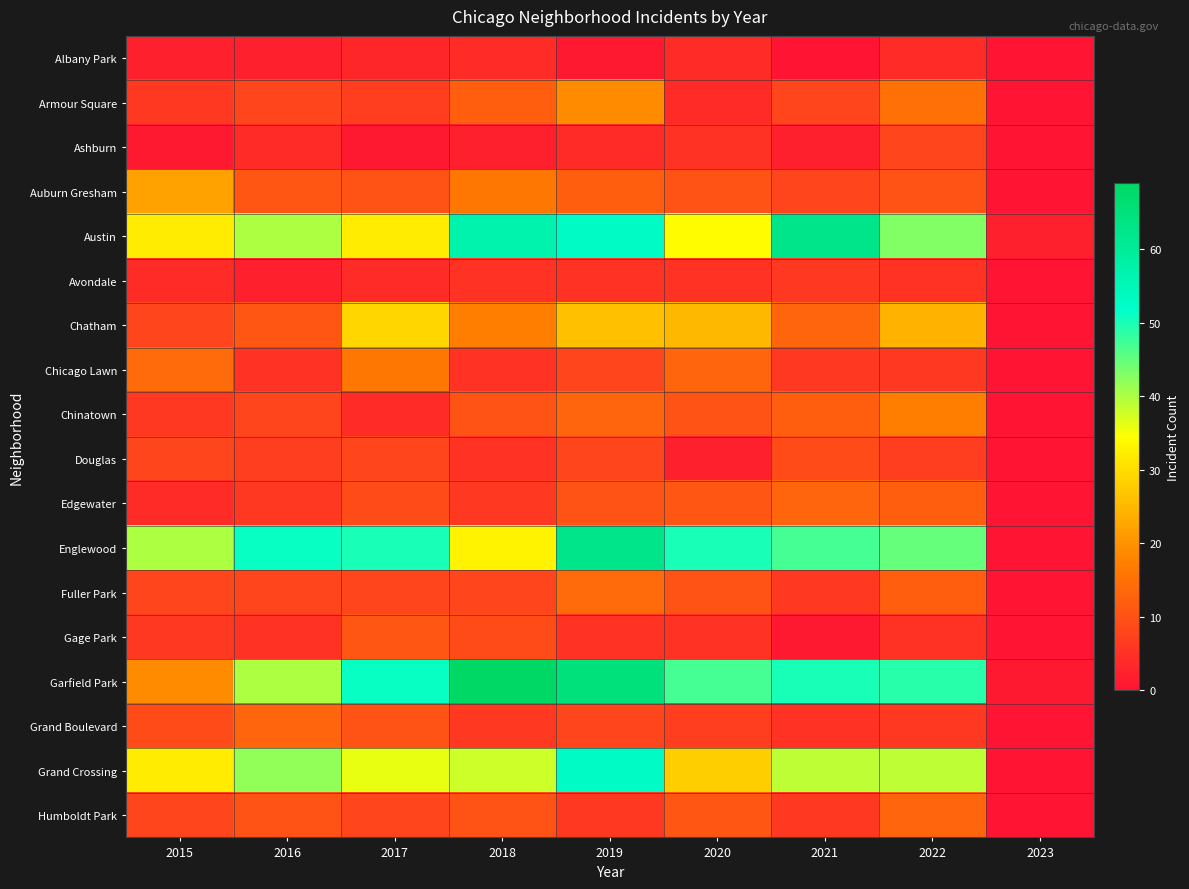

Between 2021 and 2022, which series saw the biggest shift?

Austin